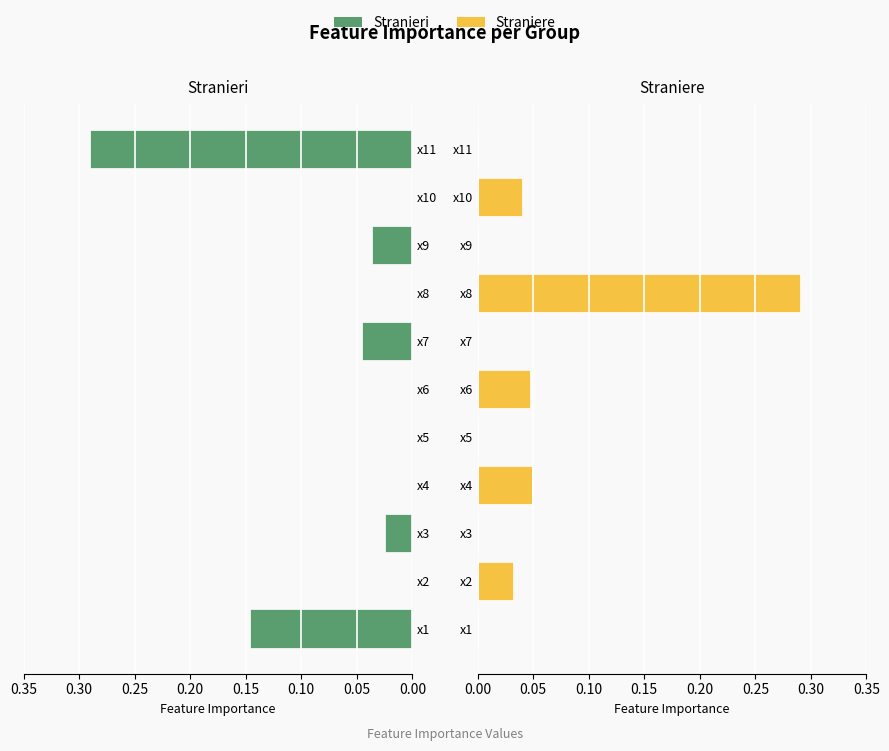

Between x2 and x4, which series saw the biggest shift?

Straniere